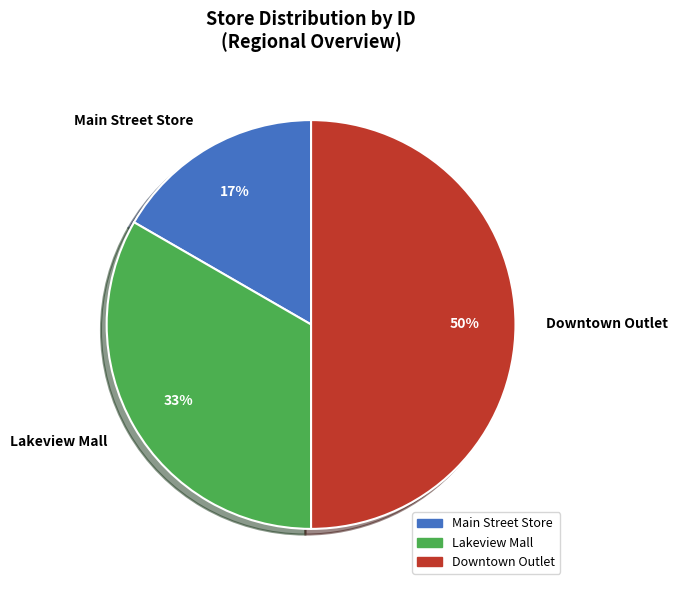

Rank the categories by value from lowest to highest.

Main Street Store, Lakeview Mall, Downtown Outlet